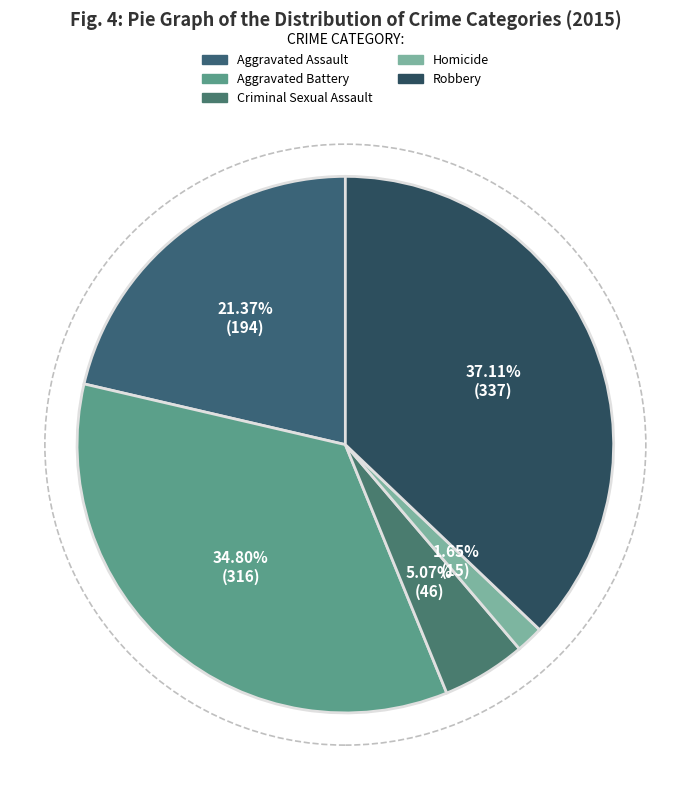

Does any single category account for the majority?

No